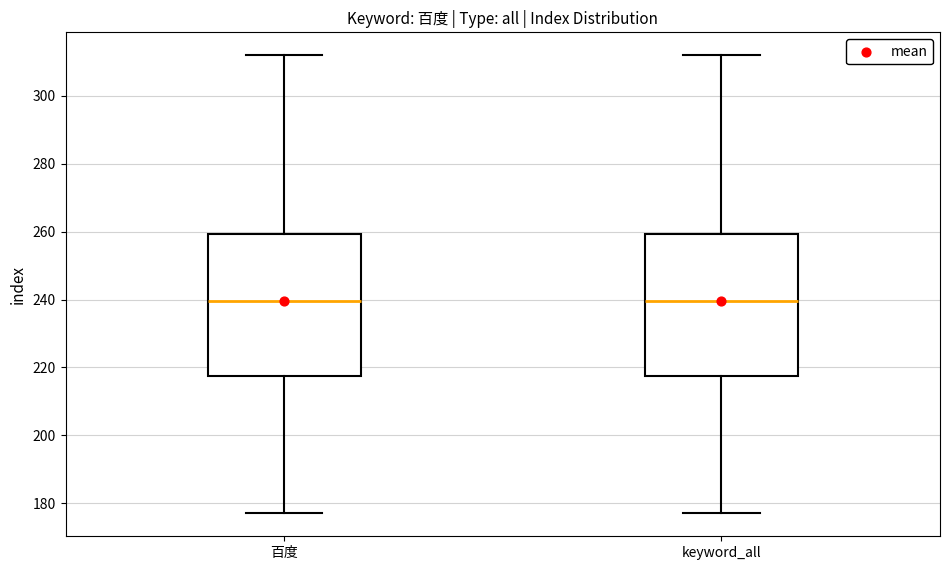

Reading left to right, transcribe this box plot: for each box, give where its median line is, the range the box spans, and where its two whiskers end, as read against the y-axis. The values are not printed on the chart, so give them approximately, as read against the axis.

百度: median 240, box 218 to 260, whiskers 178 to 312
keyword_all: median 240, box 218 to 260, whiskers 178 to 312